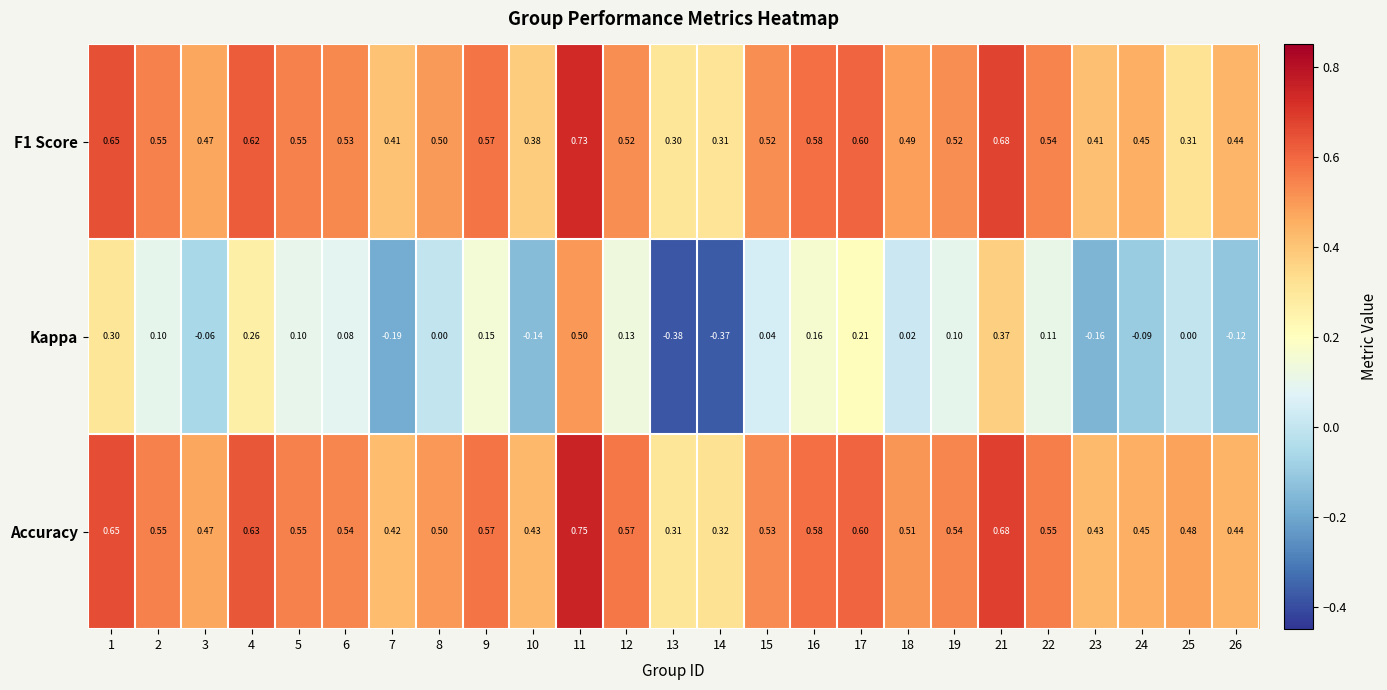

Which series has the largest range (max minus min)?

Kappa